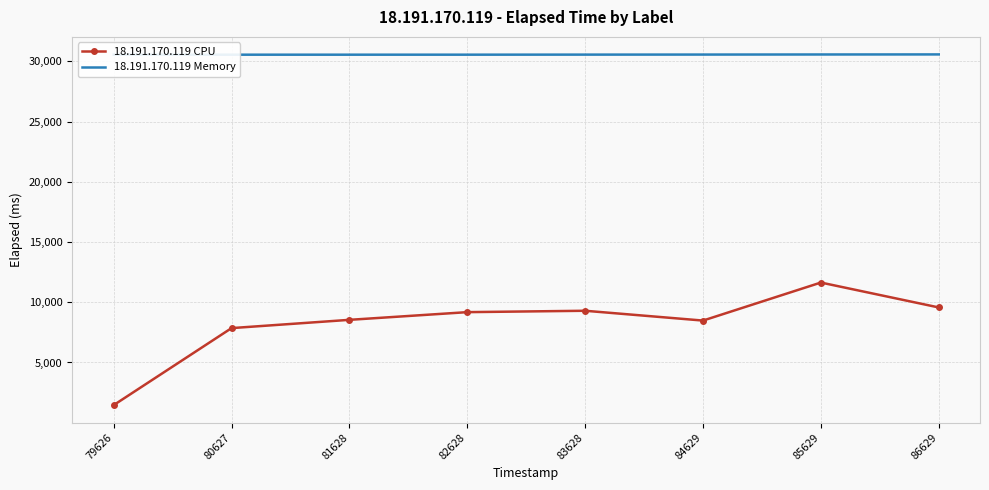

True or false: 18.191.170.119 Memory has a value of 30578 at 85629.

True